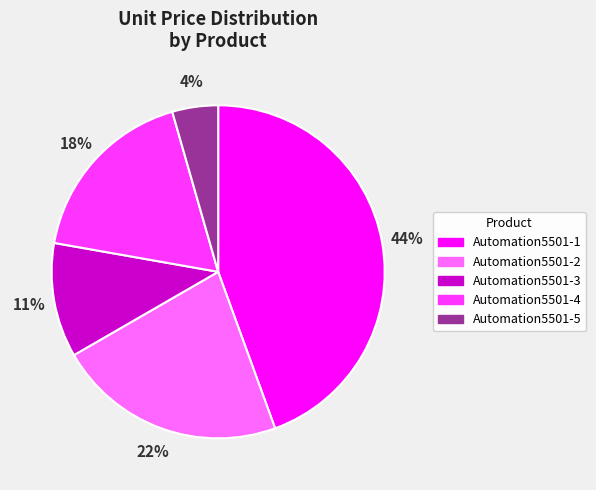

True or false: Automation5501-1 accounts for 35% of the total.

False